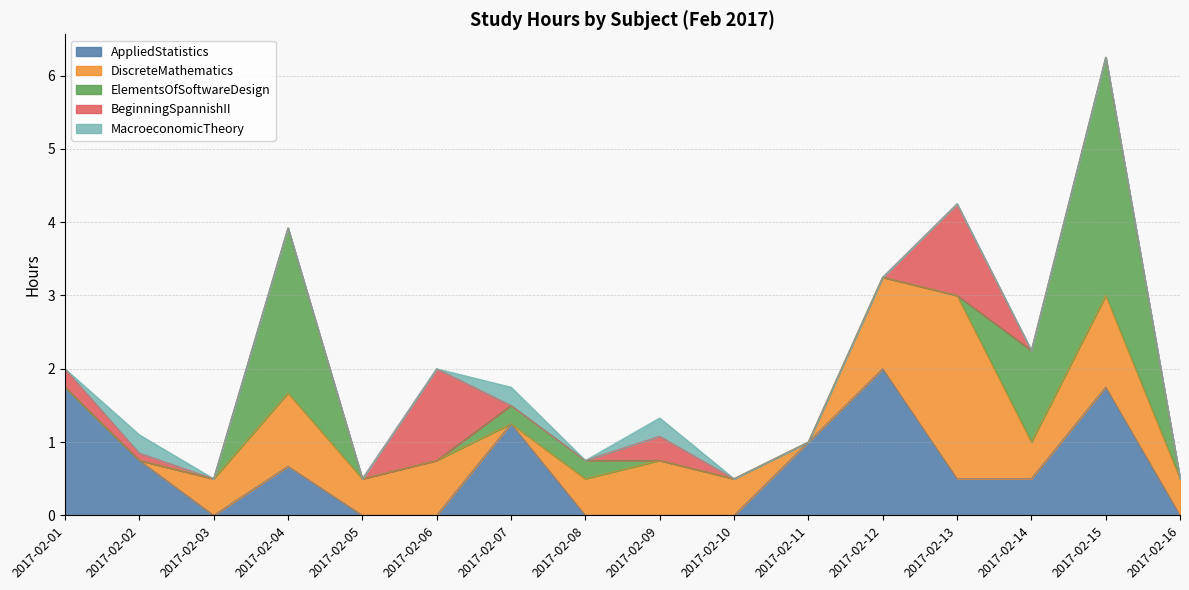

In MacroeconomicTheory, how many points are higher than both neighbors (excluding endpoints)?

3